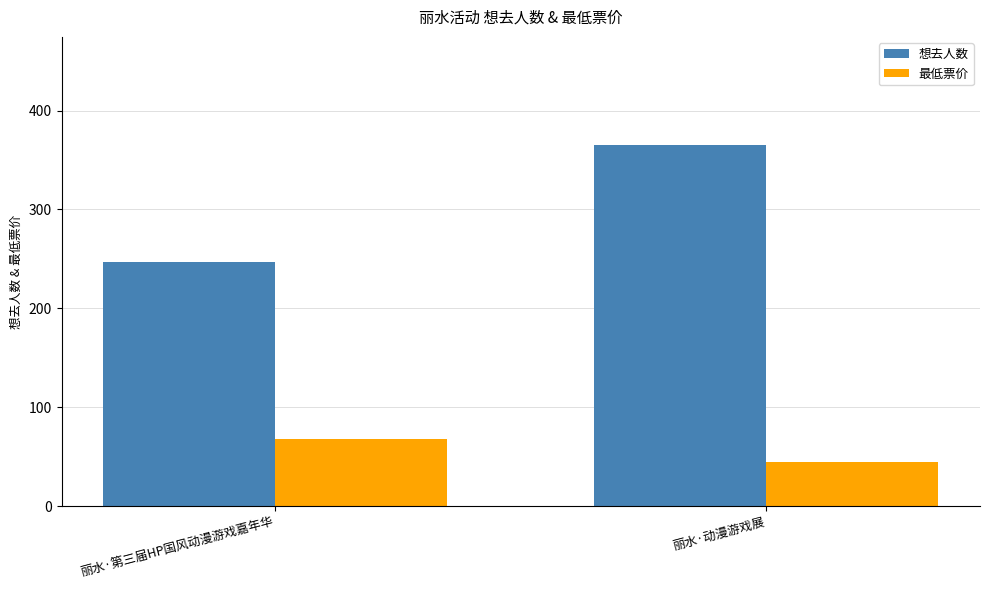

What is the difference between the 想去人数 values at 丽水·第三届HP国风动漫游戏嘉年华 and 丽水·动漫游戏展?

118